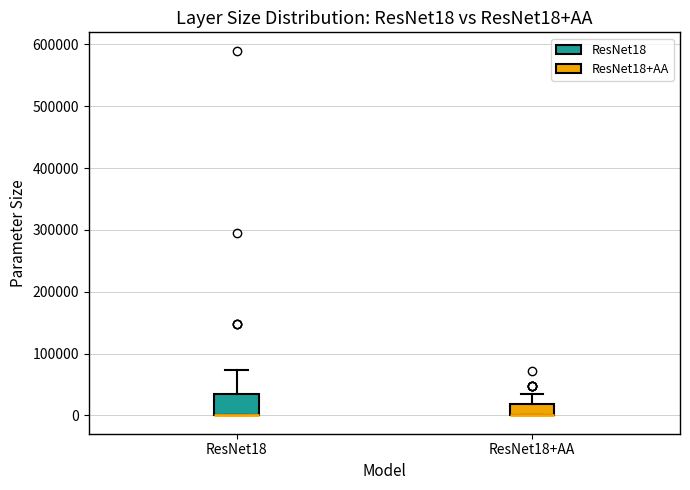

Reading left to right, read every box against the y-axis: the position of its median line, the range the box covers, and the ends of its whiskers. The values are not printed on the chart, so give them approximately, as read against the axis.

ResNet18: median 0 (drawn on the box's lower edge), box 0 to 30000, whiskers 0 to 70000
ResNet18+AA: median 0 (drawn on the box's lower edge), box 0 to 20000, whiskers 0 to 30000